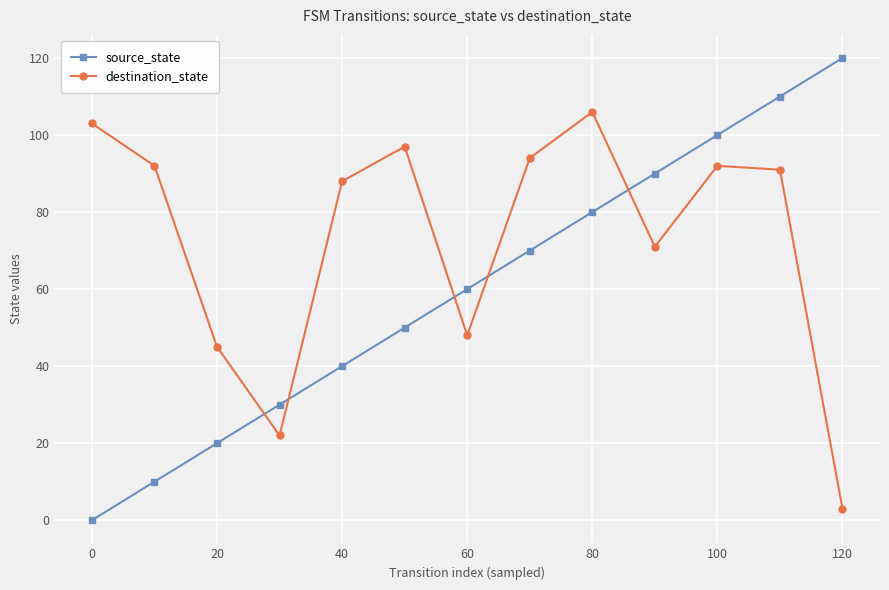

What is the average value of the destination_state series?

73